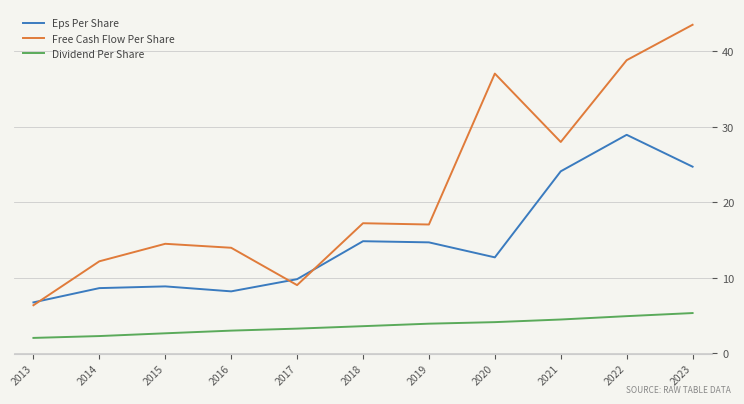

Which category has the highest value in the Free Cash Flow Per Share series?

2023